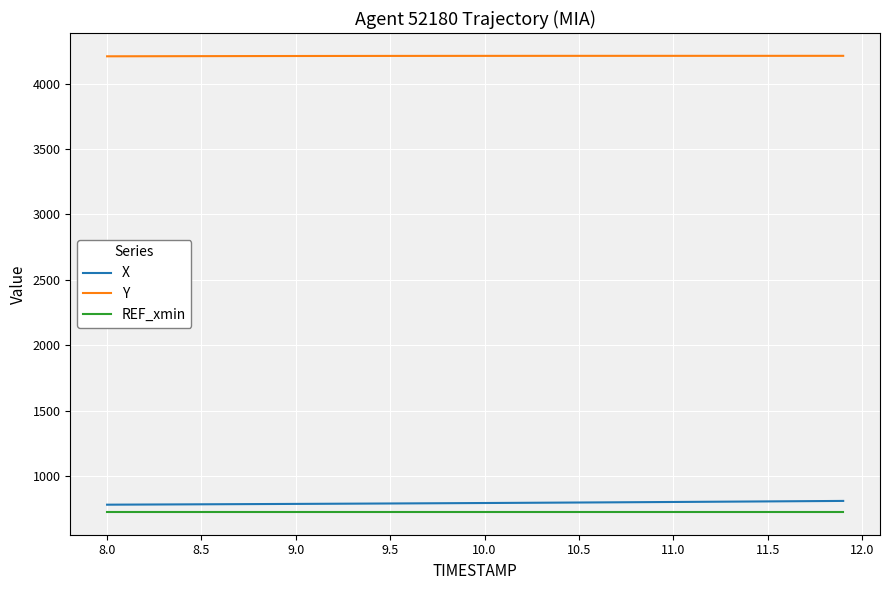

What is the minimum value for Y?

4207.9